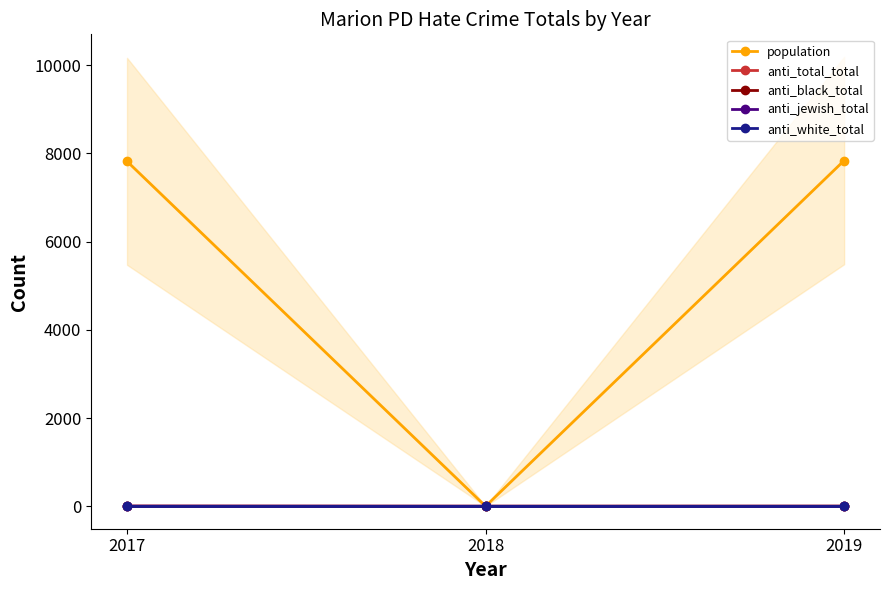

Reading left to right, list all the values displayed in this chart.

population: 2019=7837	2018=0	2017=7819
anti_total_total: 2019=1	2018=0	2017=3
anti_black_total: 2019=1	2018=0	2017=1
anti_jewish_total: 2019=0	2018=0	2017=2
anti_white_total: 2019=0	2018=0	2017=0